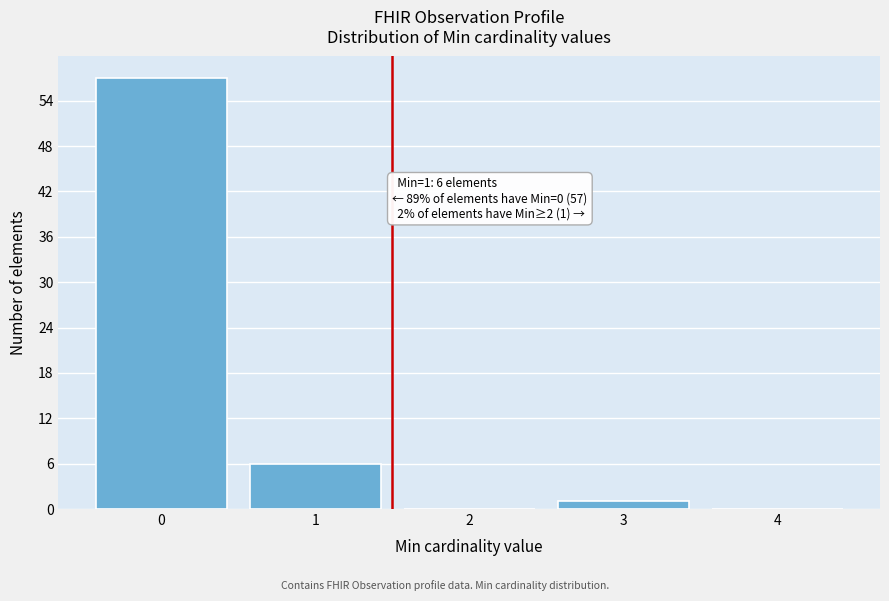

Which range on the x-axis has the tallest bar?

-0.5 to 0.5